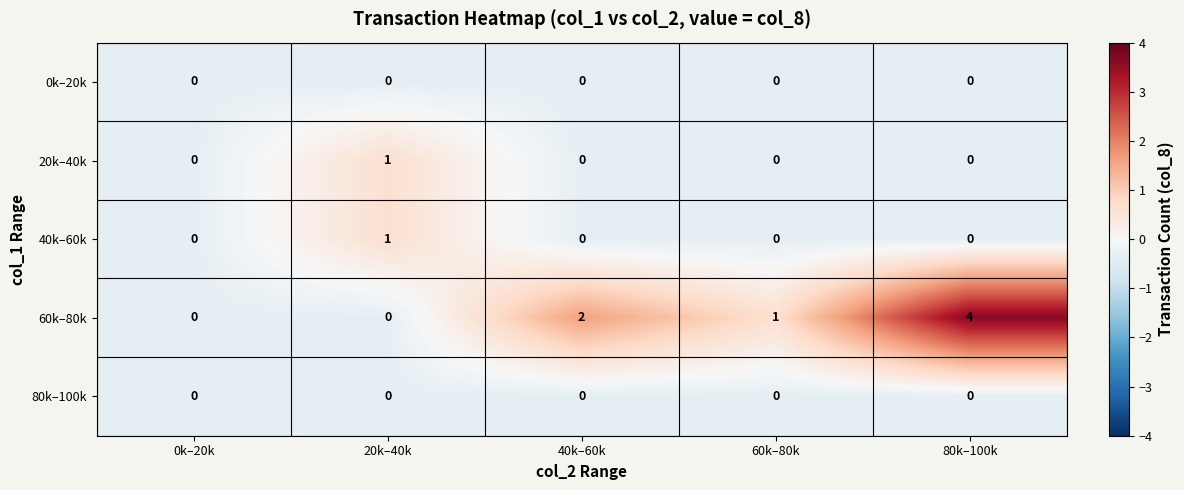

Reading left to right, list all the values displayed in this chart.

0k–20k: 0k–20k=0	20k–40k=0	40k–60k=0	60k–80k=0	80k–100k=0
20k–40k: 0k–20k=0	20k–40k=1	40k–60k=0	60k–80k=0	80k–100k=0
40k–60k: 0k–20k=0	20k–40k=1	40k–60k=0	60k–80k=0	80k–100k=0
60k–80k: 0k–20k=0	20k–40k=0	40k–60k=2	60k–80k=1	80k–100k=4
80k–100k: 0k–20k=0	20k–40k=0	40k–60k=0	60k–80k=0	80k–100k=0